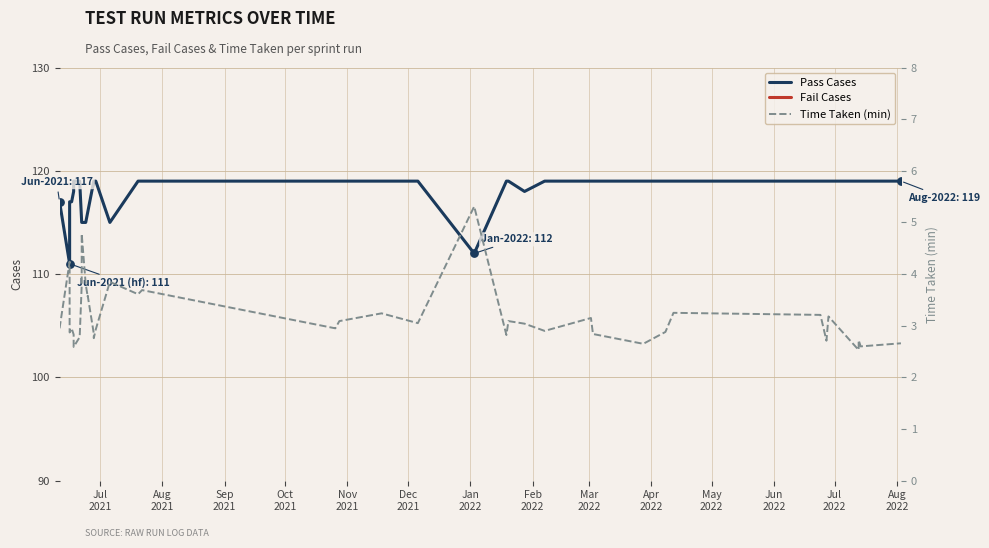

Which series has the largest total across all categories?

Pass Cases